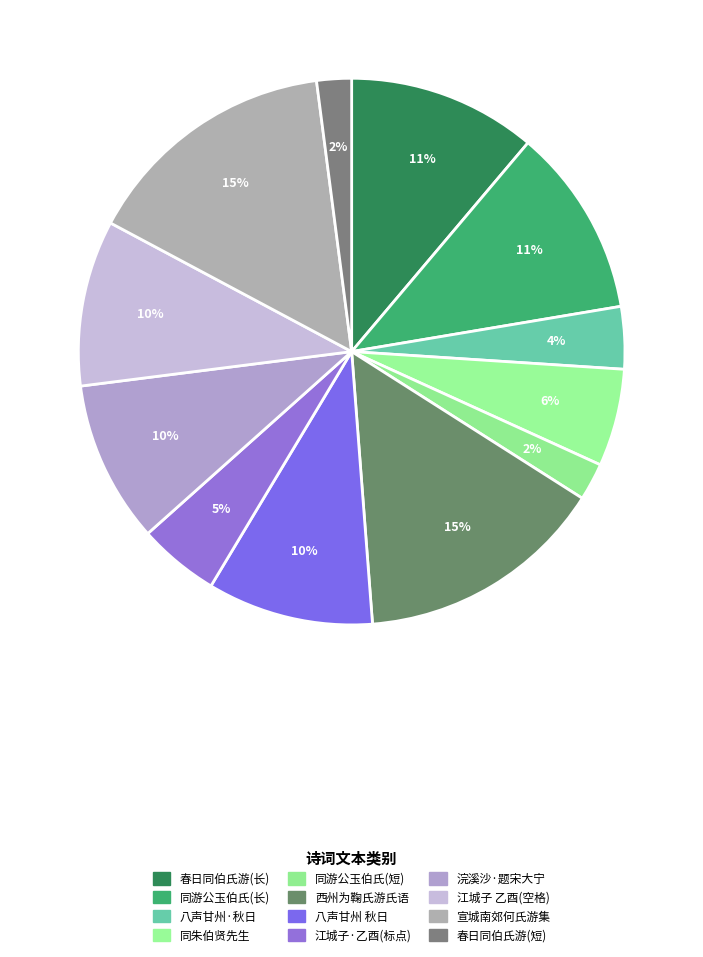

How many slices are in this pie chart?

12